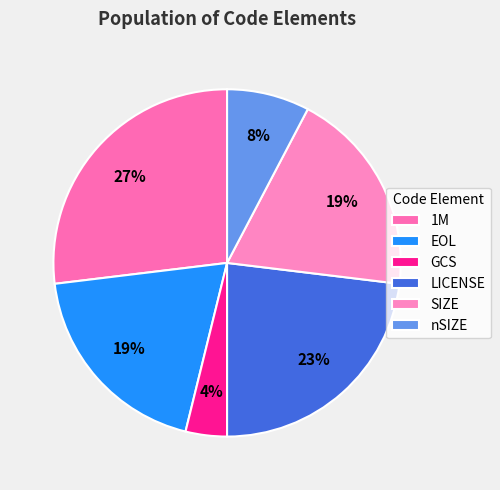

Is it true that GCS is 1% of the pie?

False